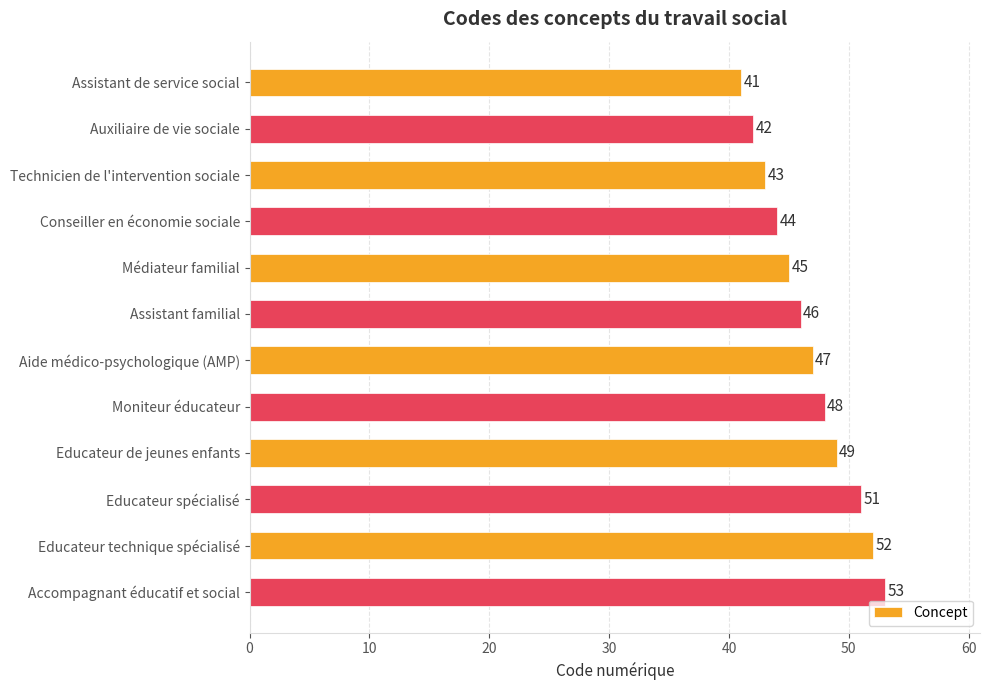

What is the average value?

47